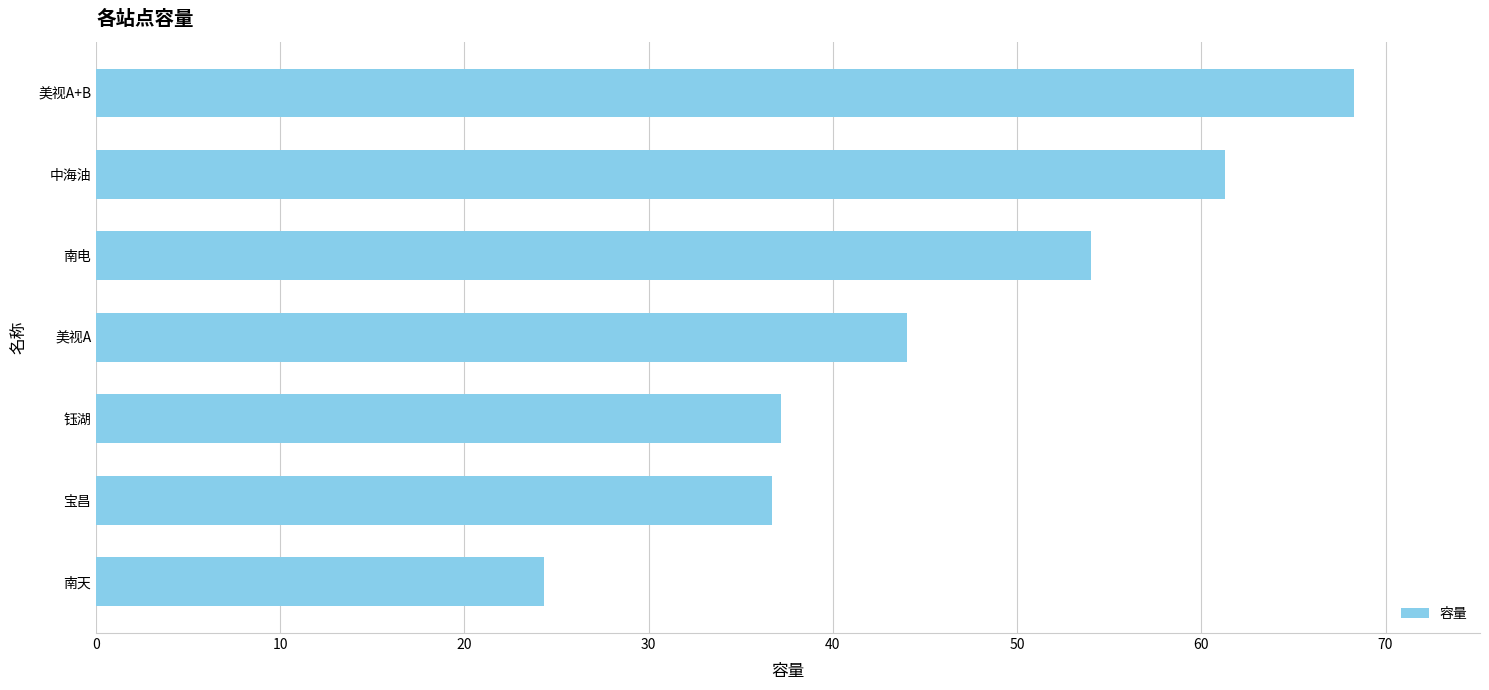

The chart shows a value of 61.3 at 中海油. True or false?

True